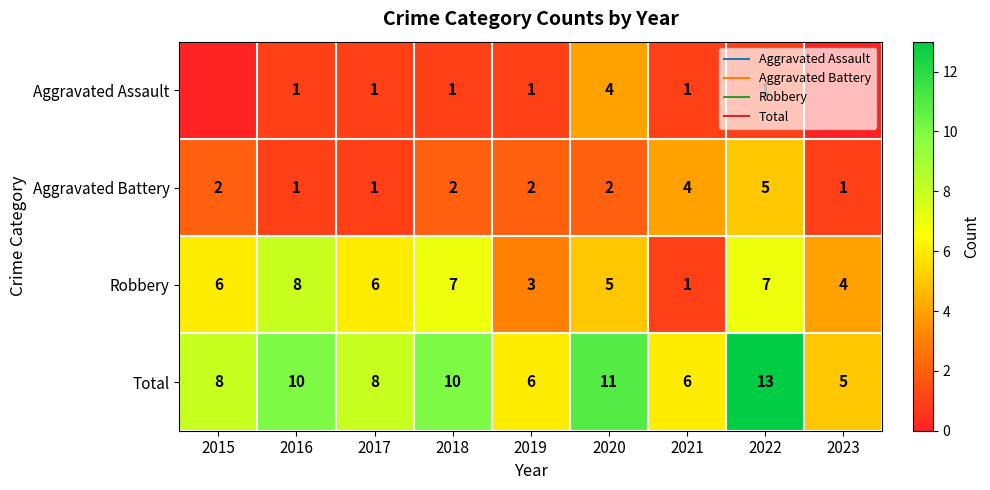

At which label is Aggravated Assault closest to 2?

2016